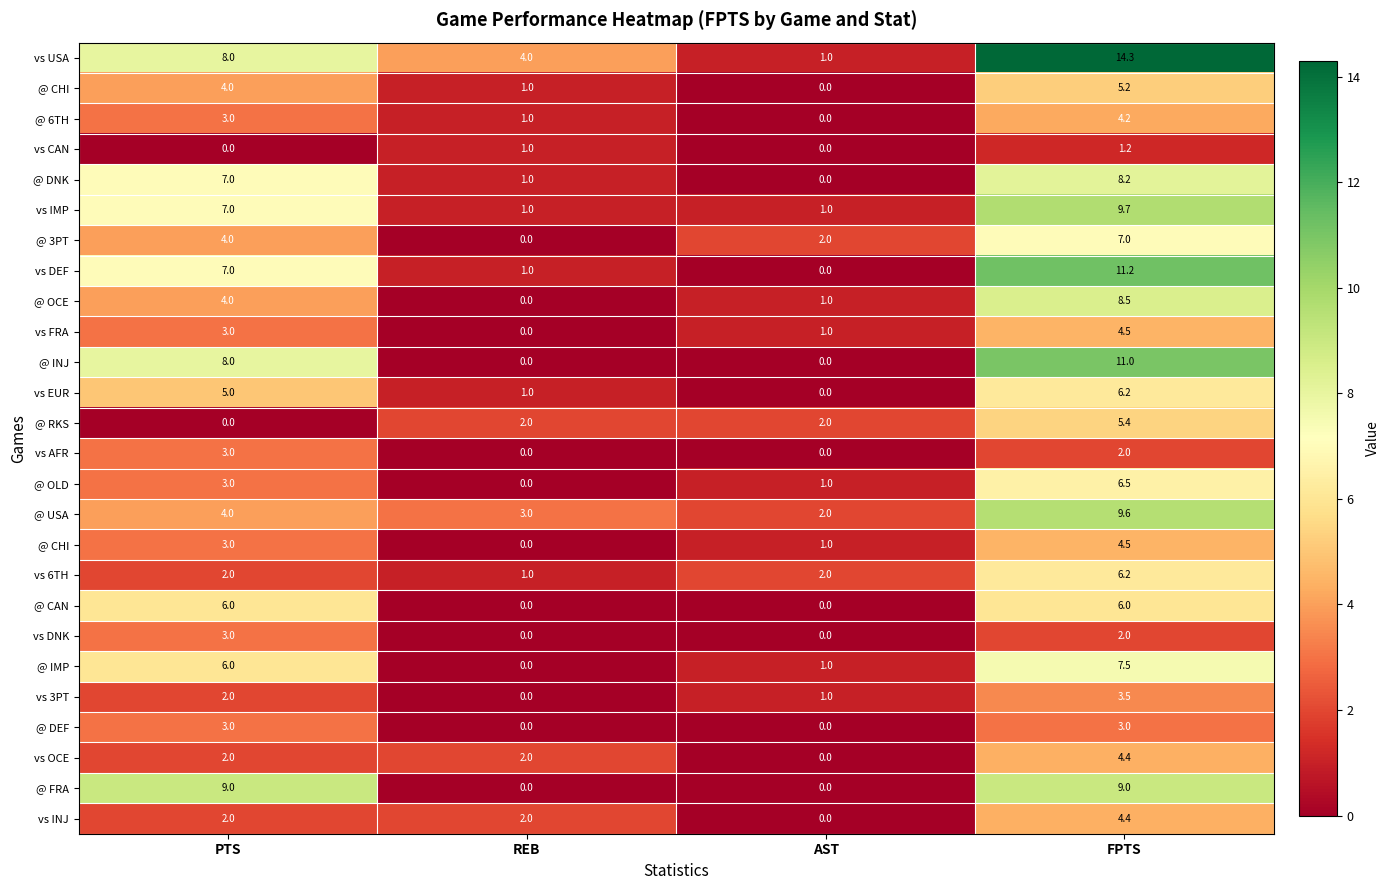

At which category does the chart reach its peak across all series?

FPTS